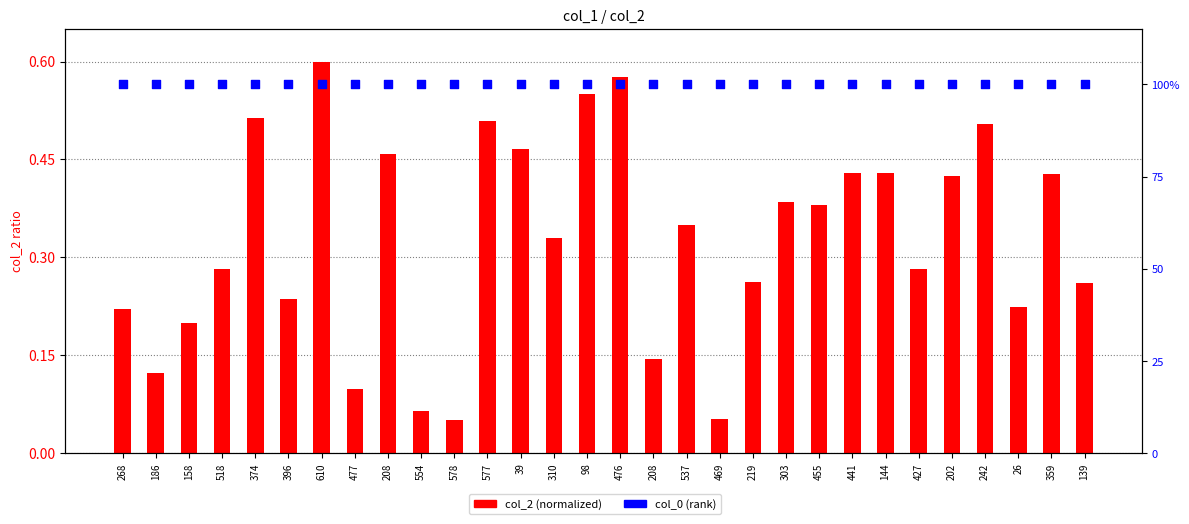

At which category is the sum across all series the highest?

610